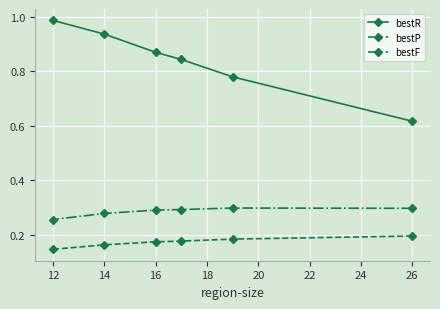

Which series has the widest spread of values?

bestR